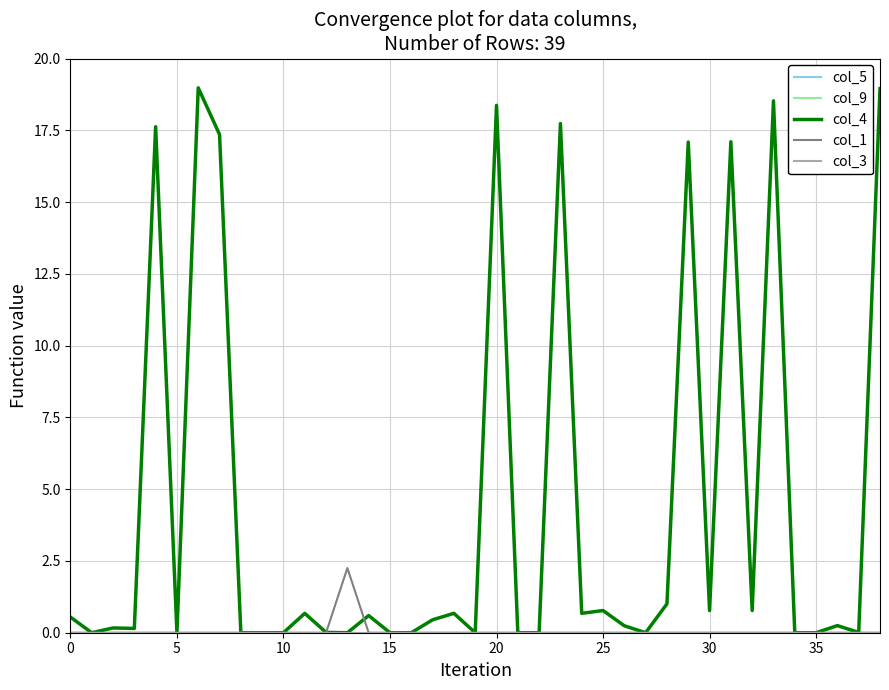

What is the label of the 8th point from the right?

31